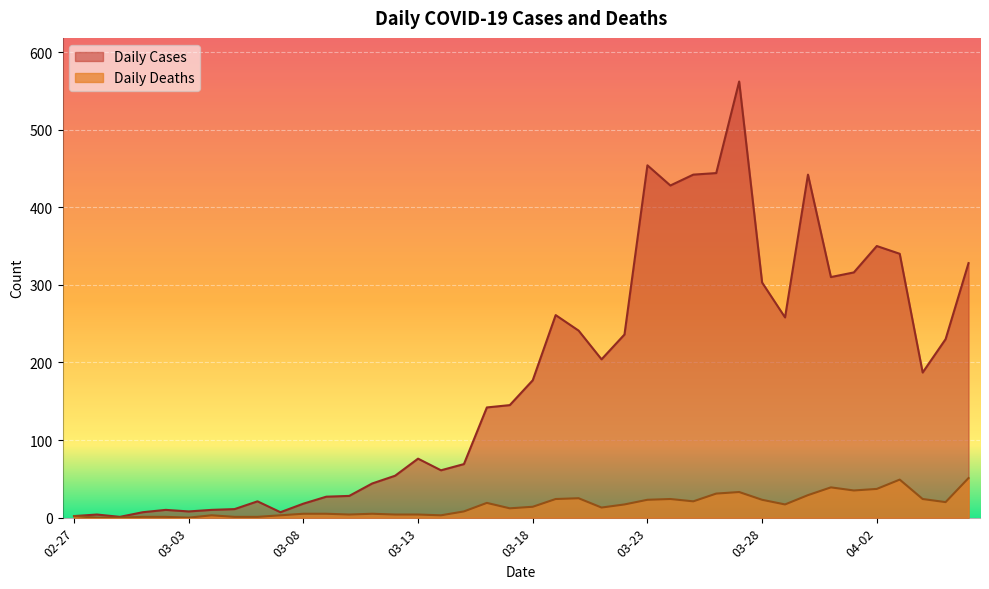

Is it true that Daily Deaths equals -27 at 2020-02-28?

False